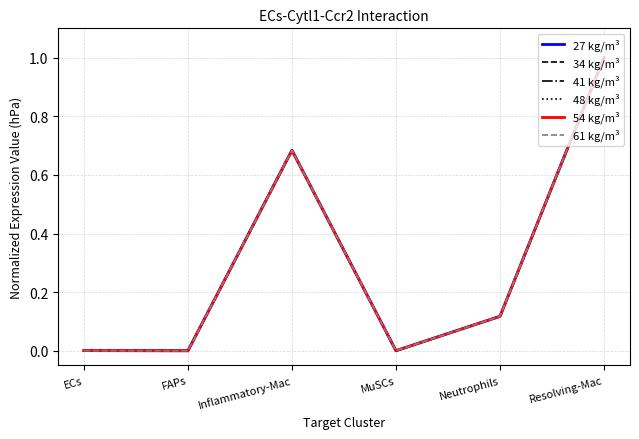

What is the label of the 5th point from the left?

Neutrophils